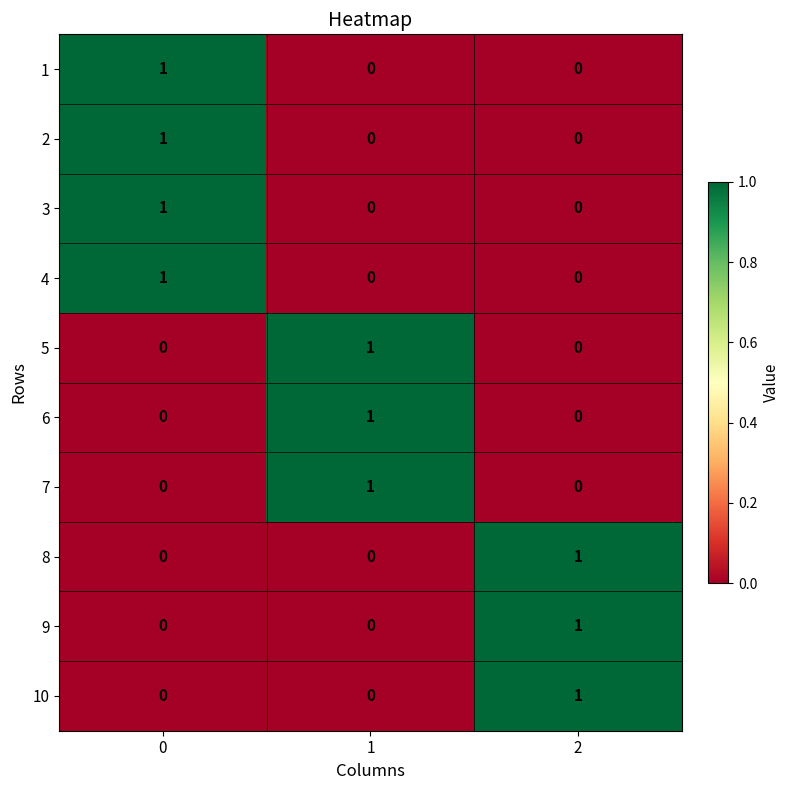

How many categories are shown in the chart?

3